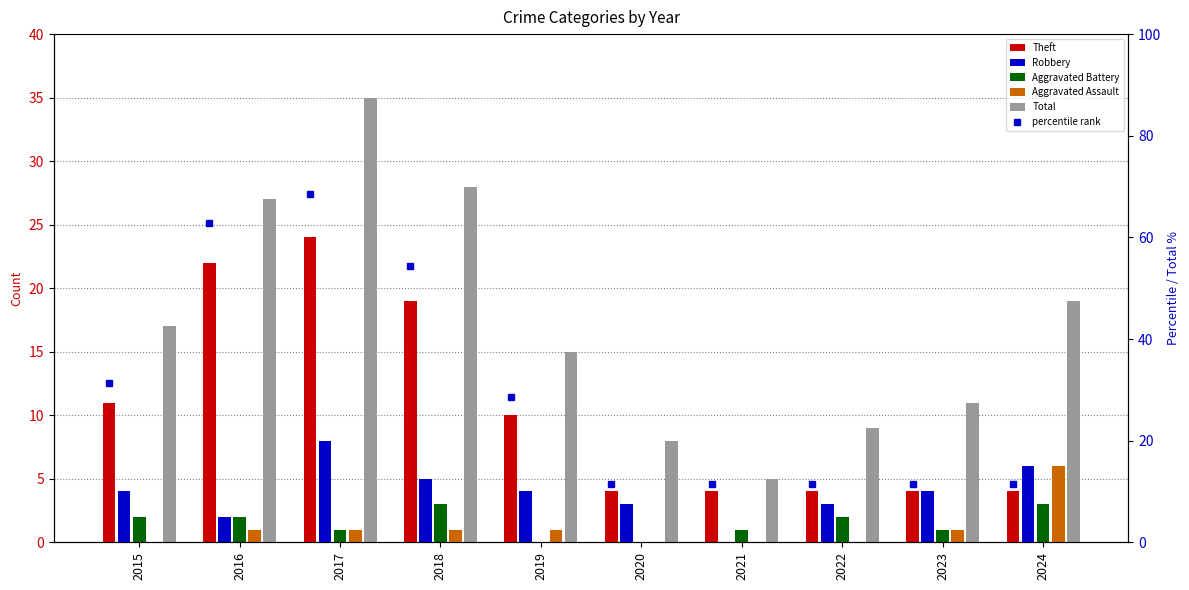

Are the bars grouped side by side (vs. stacked)?

Yes